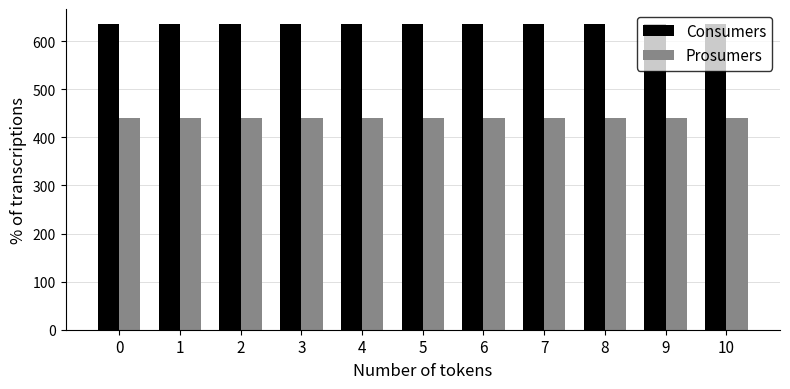

Reading left to right, list all the values displayed in this chart.

Consumers: 635	635	635	635	635	635	635	635	635	635	635
Prosumers: 440	440	440	440	440	440	440	440	440	440	440